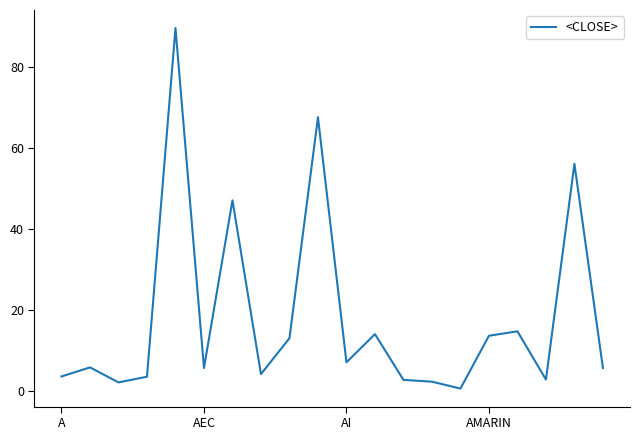

How many lines are shown in the chart?

1